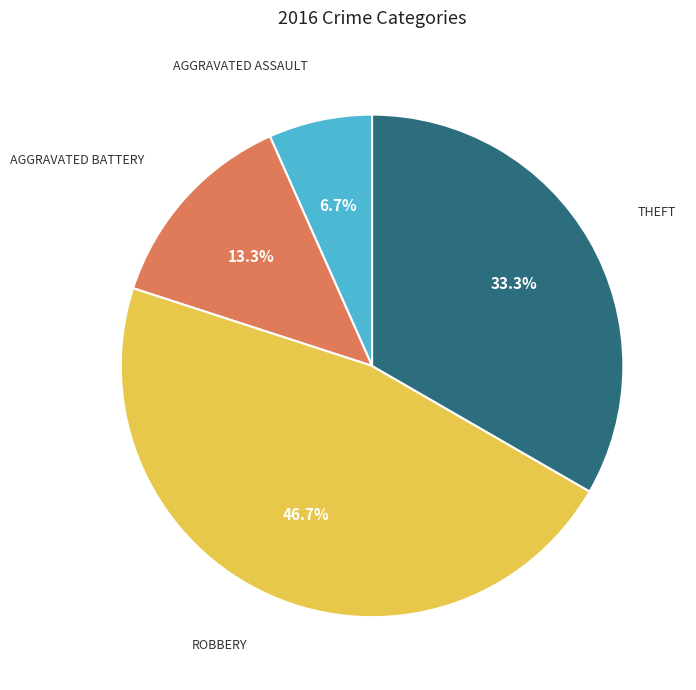

Is there any slice that represents more than half of the pie?

No